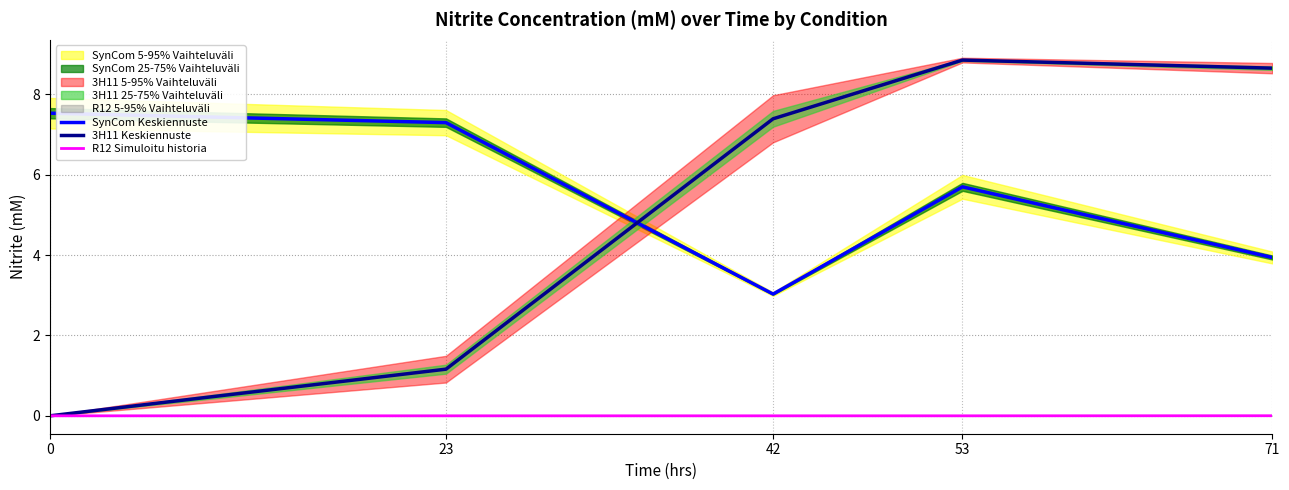

What is the value of the SynCom Keskiennuste point at the 1st from the left?

7.5